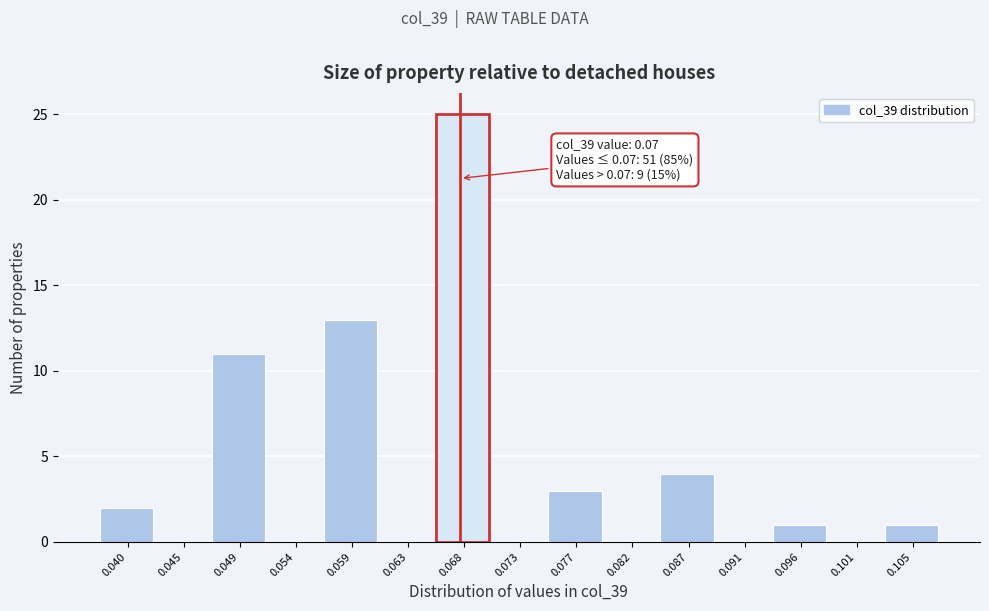

Reading left to right, list all the values displayed in this chart.

0.040=2	0.045=0	0.049=11	0.054=0	0.059=13	0.063=0	0.068=25	0.073=0	0.077=3	0.082=0	0.087=4	0.091=0	0.096=1	0.101=0	0.105=1